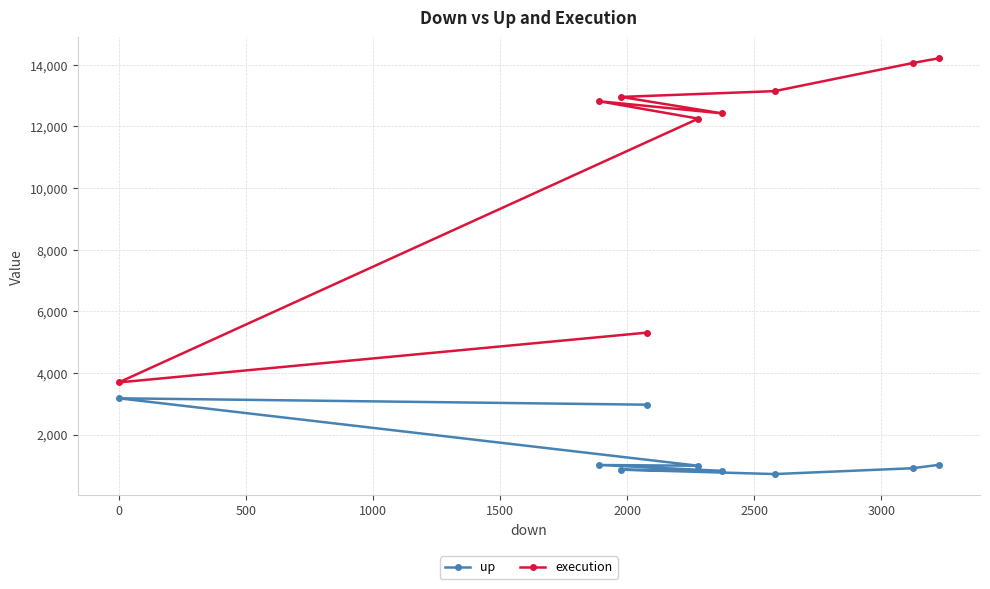

Rank the series by their maximum value, from highest to lowest.

execution, up